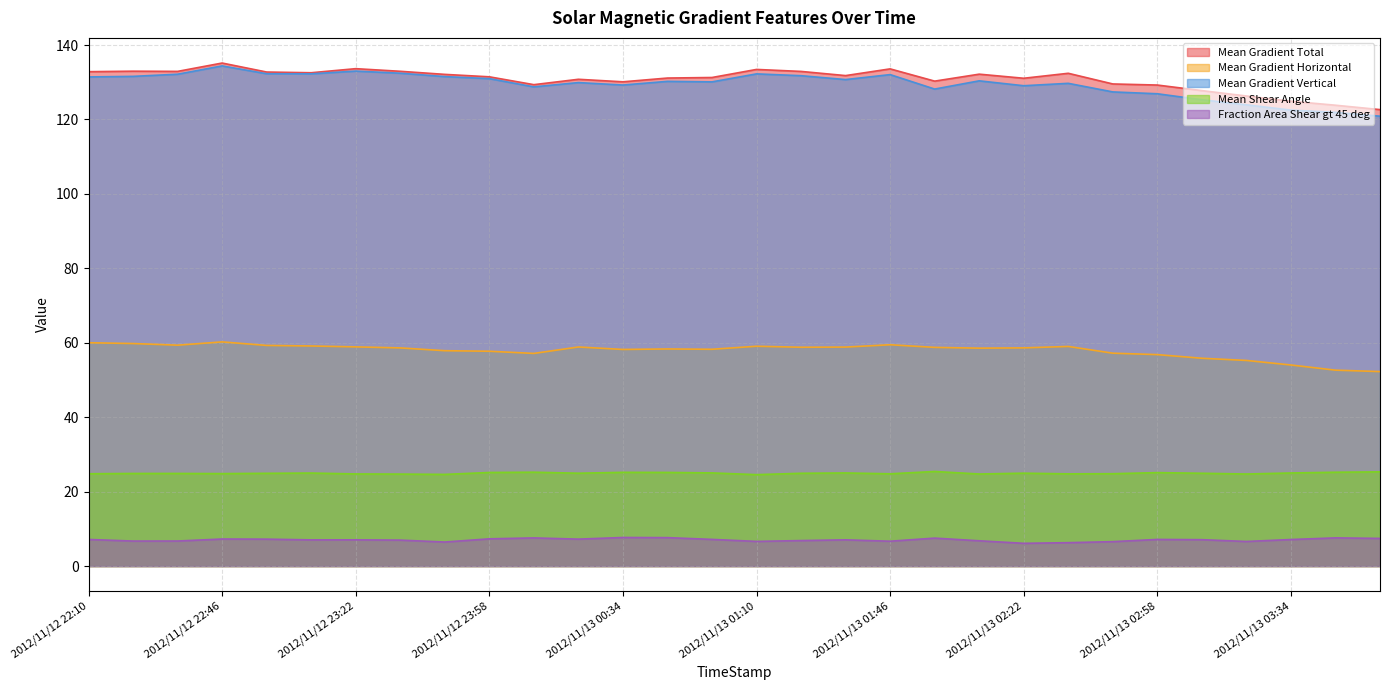

List the labels in order of Mean Shear Angle value, largest first.

2012/11/13 01:58, 2012/11/13 03:58, 2012/11/13 00:10, 2012/11/13 03:46, 2012/11/13 00:34, 2012/11/13 00:46, 2012/11/12 23:58, 2012/11/13 02:58, 2012/11/13 00:58, 2012/11/13 01:34, 2012/11/13 03:34, 2012/11/12 23:10, 2012/11/13 02:22, 2012/11/13 00:22, 2012/11/13 03:10, 2012/11/13 01:22, 2012/11/12 22:58, 2012/11/12 22:34, 2012/11/12 22:22, 2012/11/12 22:46, 2012/11/13 02:46, 2012/11/12 22:10, 2012/11/13 01:46, 2012/11/13 02:34, 2012/11/12 23:22, 2012/11/13 02:10, 2012/11/13 03:22, 2012/11/12 23:34, 2012/11/12 23:46, 2012/11/13 01:10